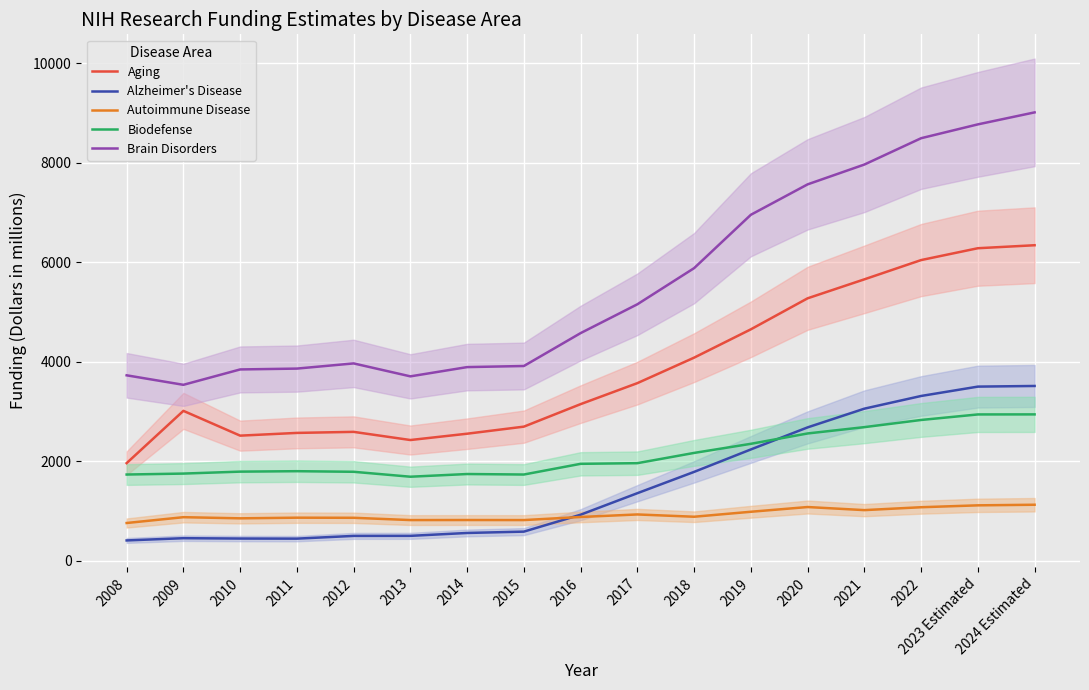

What is the difference between the second highest and second lowest values in the Brain Disorders series?

5062